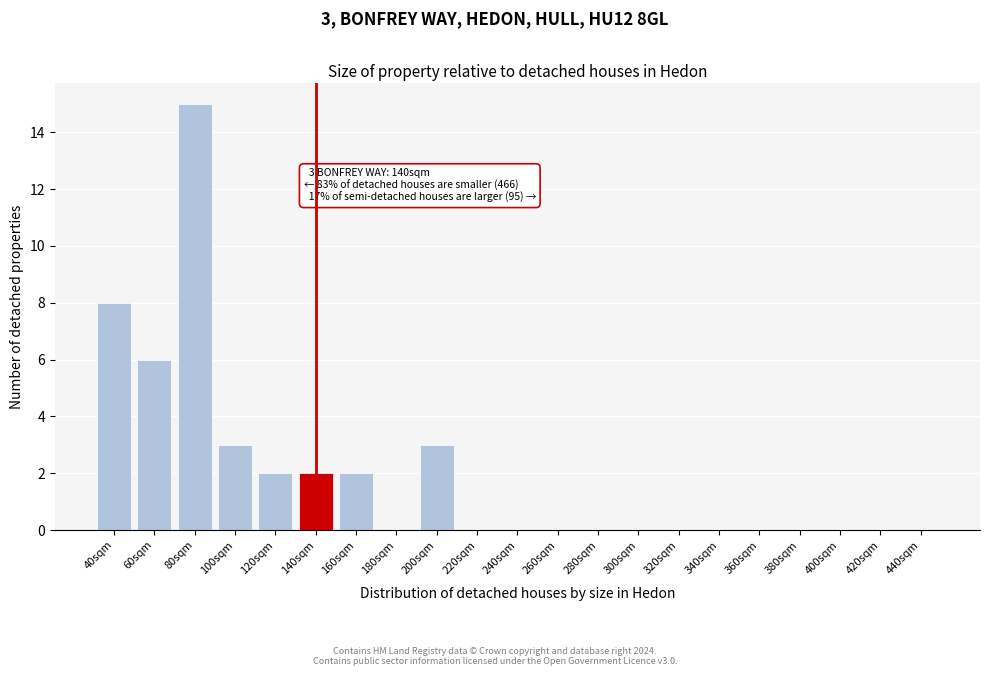

Reading left to right, list all the values displayed in this chart.

40sqm=8	60sqm=6	80sqm=15	100sqm=3	120sqm=2	140sqm=2	160sqm=2	180sqm=0	200sqm=3	220sqm=0	240sqm=0	260sqm=0	280sqm=0	300sqm=0	320sqm=0	340sqm=0	360sqm=0	380sqm=0	400sqm=0	420sqm=0	440sqm=0